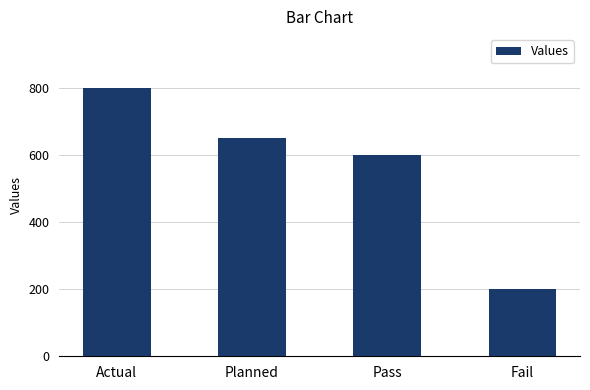

What is the value of the 2nd bar from the left?

650